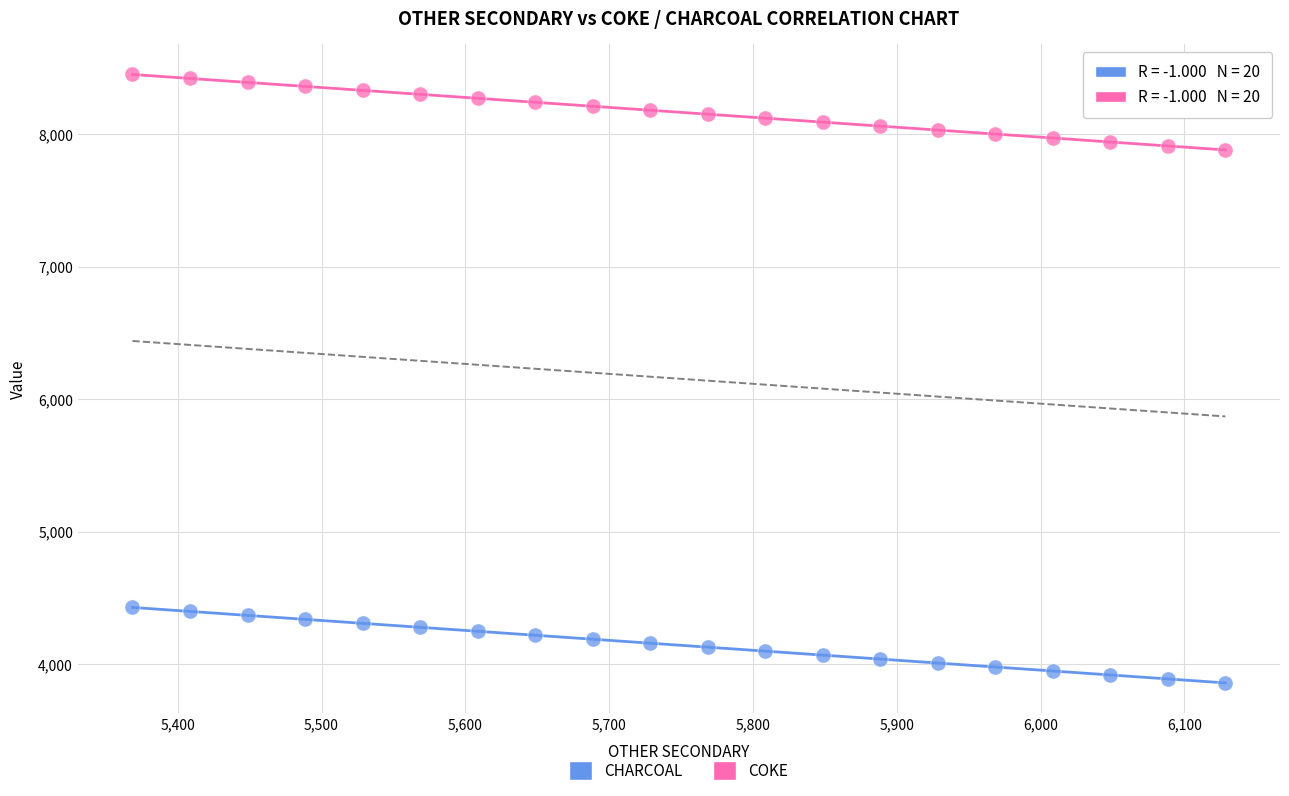

Which series contains the highest Y value?

COKE